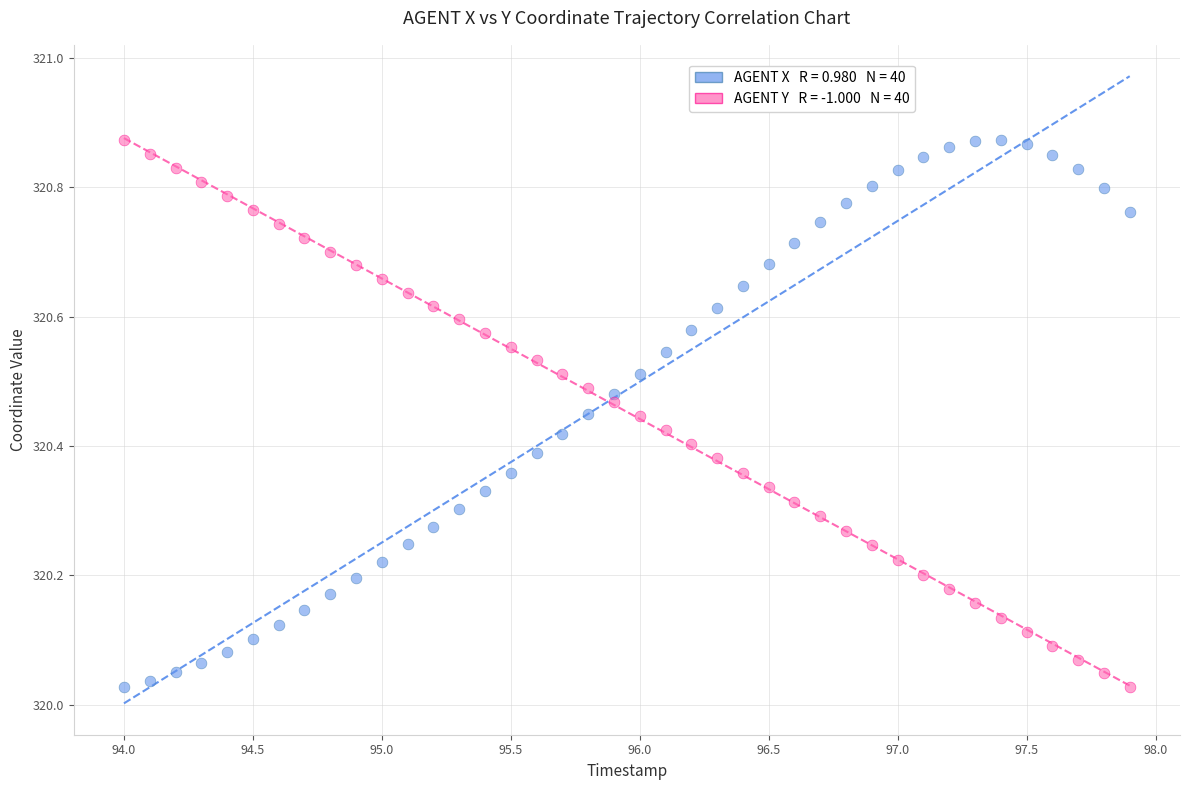

Across all data points, what is the range of Y values (max minus min)?

0.8